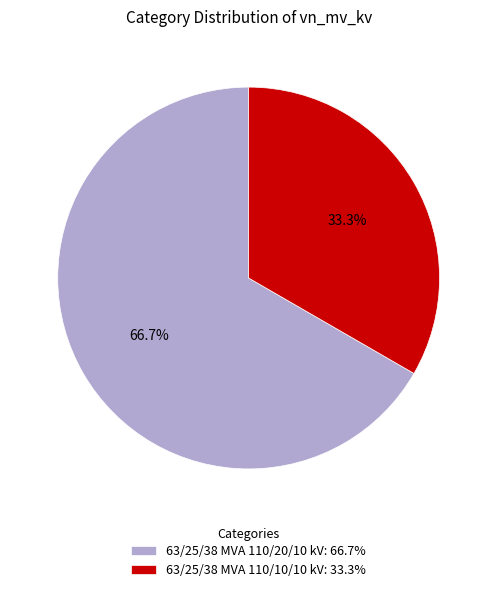

Which slice is the smallest?

63/25/38 MVA 110/10/10 kV